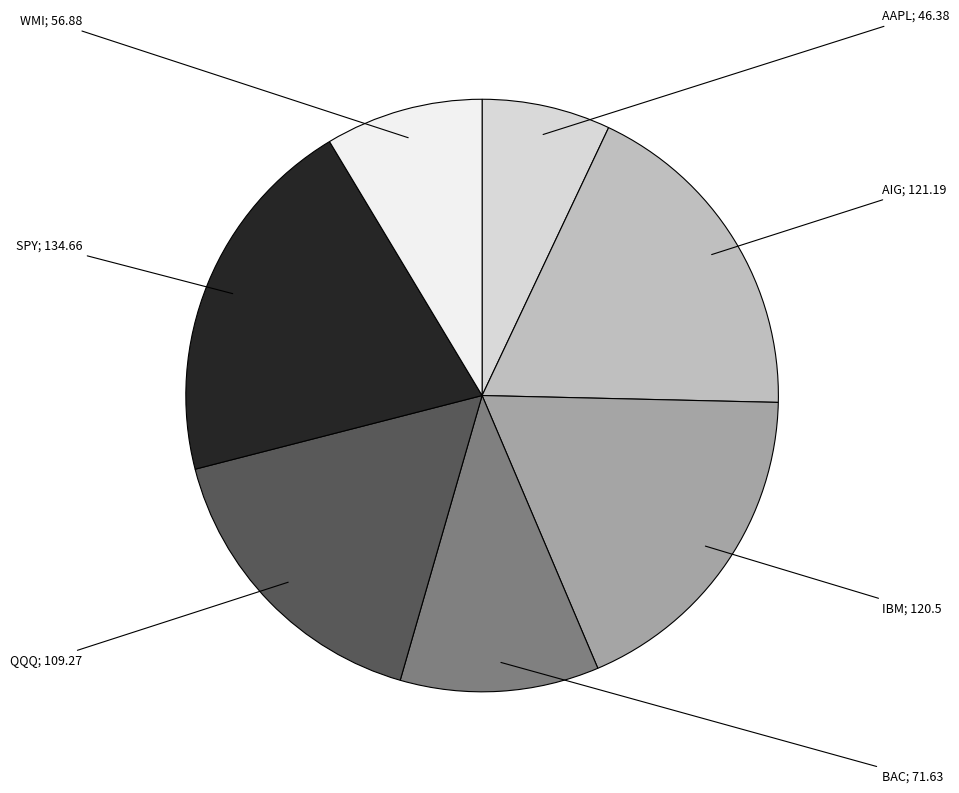

Is there a majority slice in this chart?

No